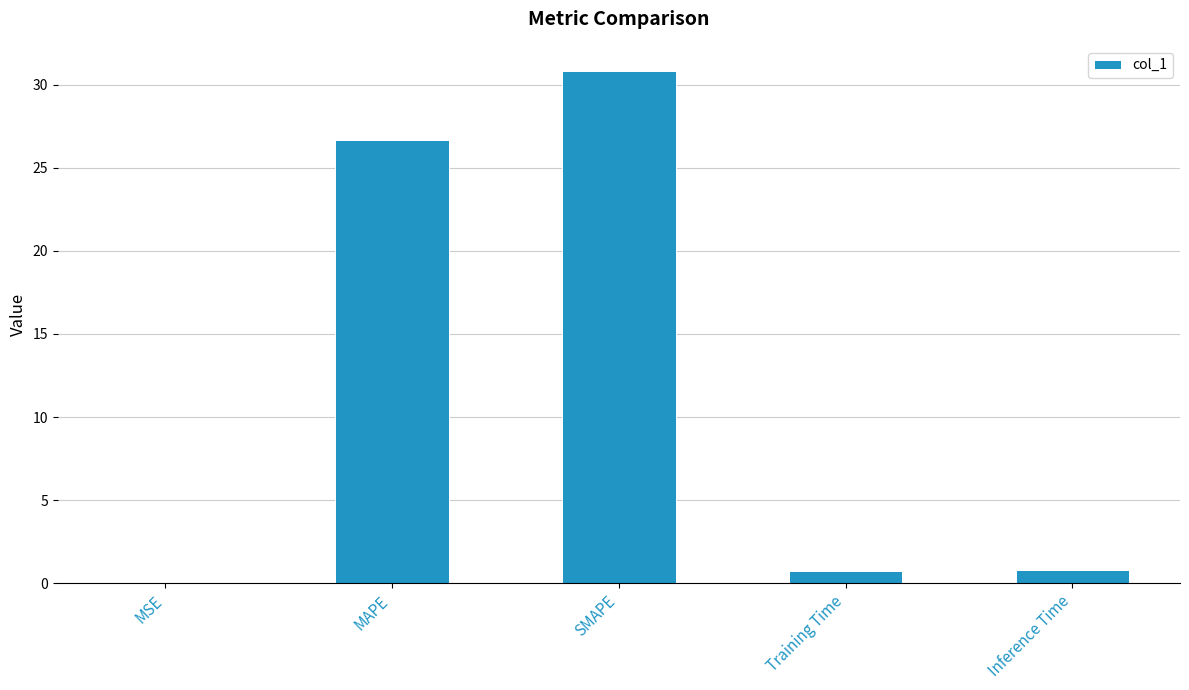

Which label corresponds to the largest value in the chart?

SMAPE